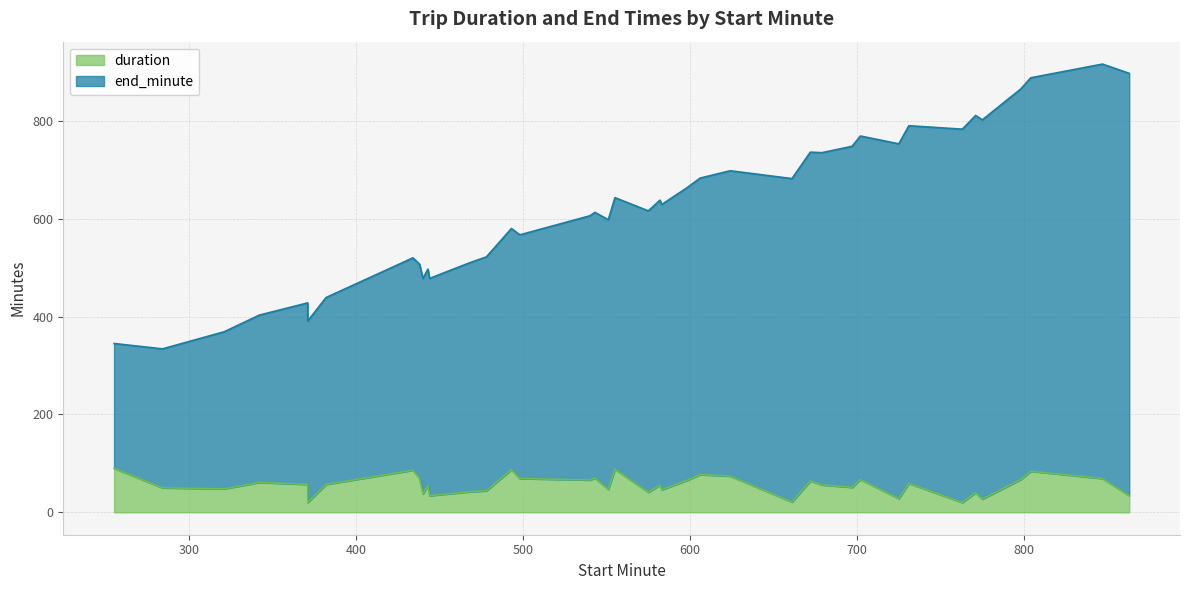

What is the difference between the duration values at 583 and 543?

24